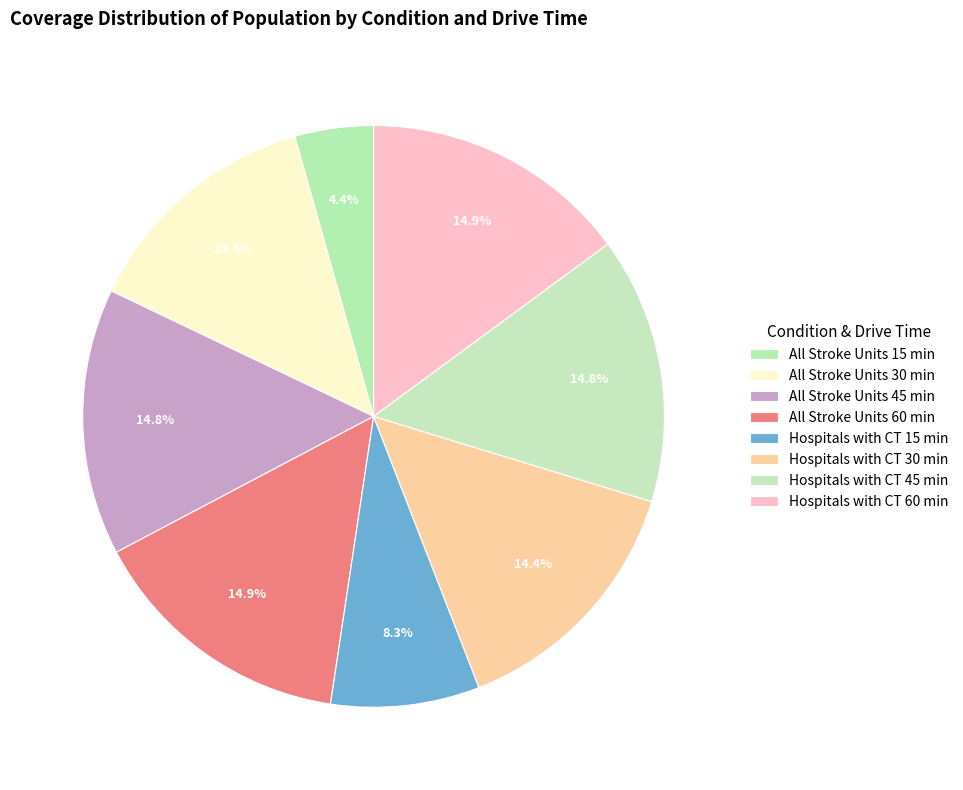

To the nearest percent, what portion does All Stroke Units 45 min represent?

15%